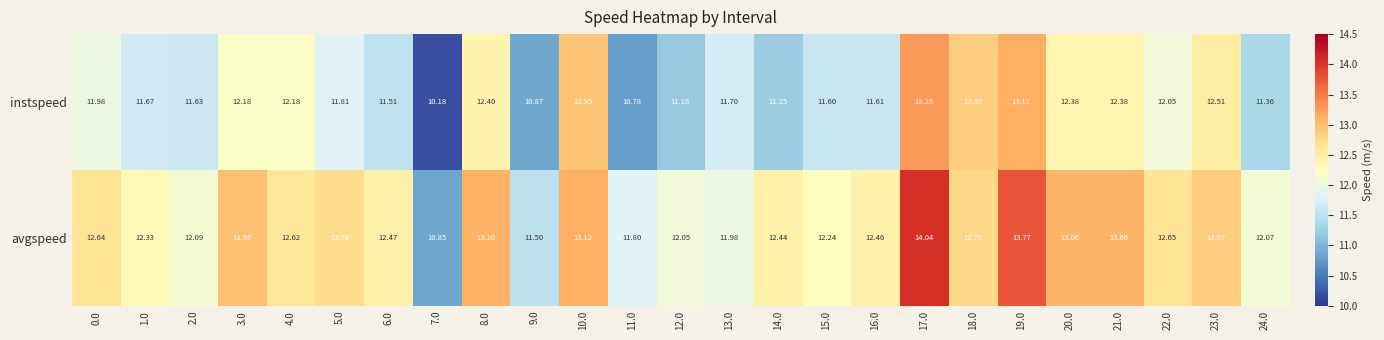

Which series has the largest total across all categories?

avgspeed